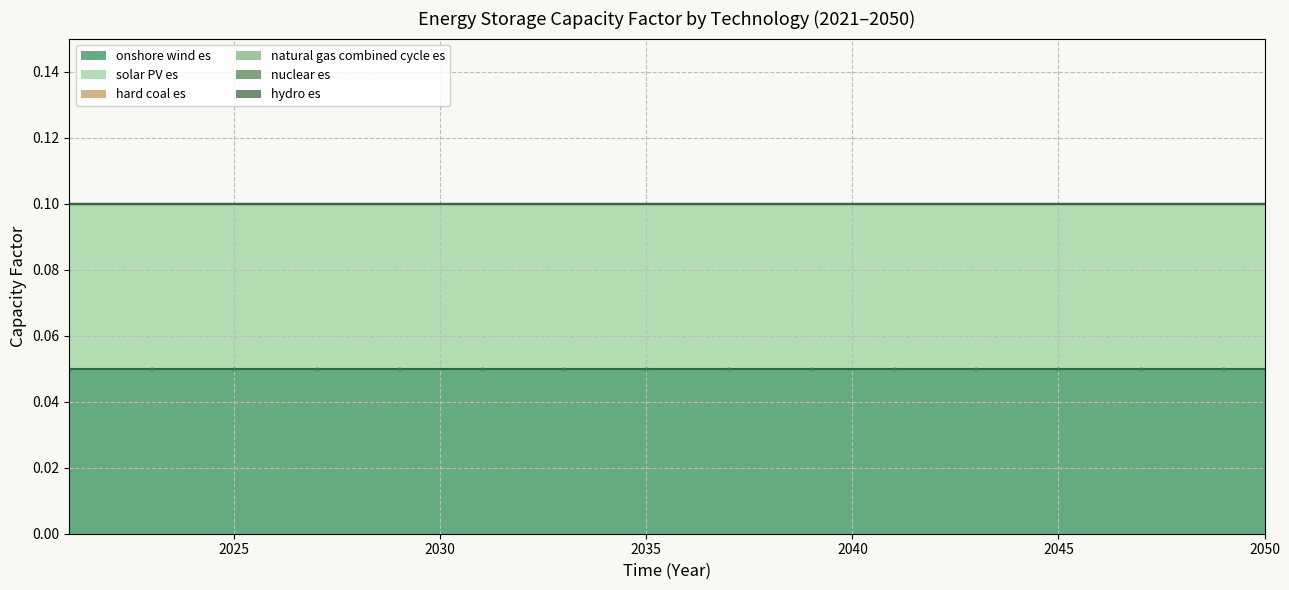

How many distinct data groups are displayed?

6